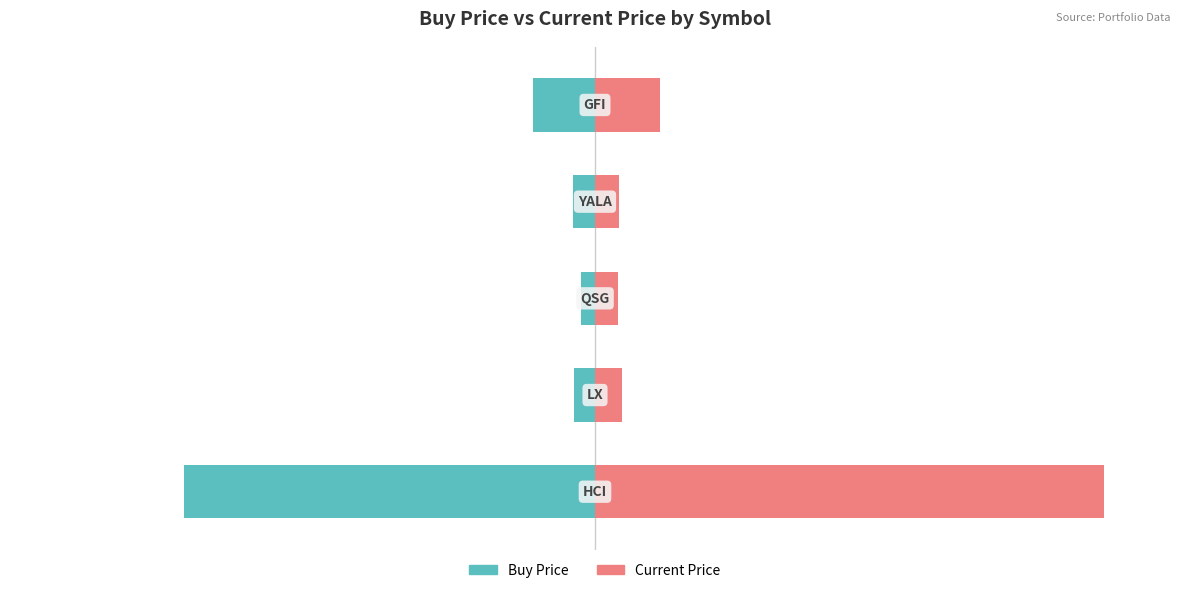

What is the spread (max minus min) of values at 2?

12.4